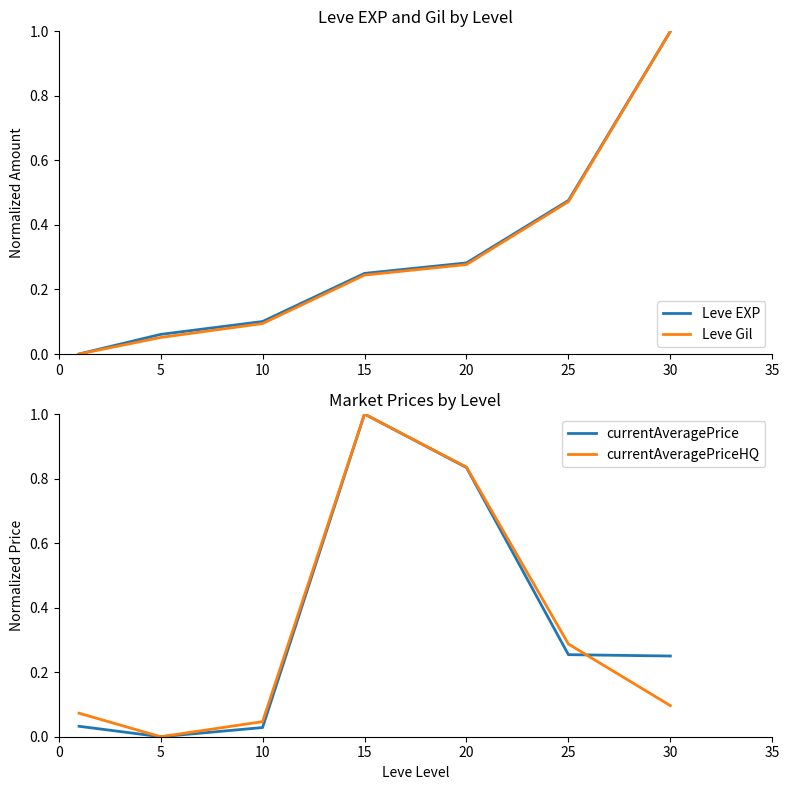

Does the chart have visible grid lines?

No